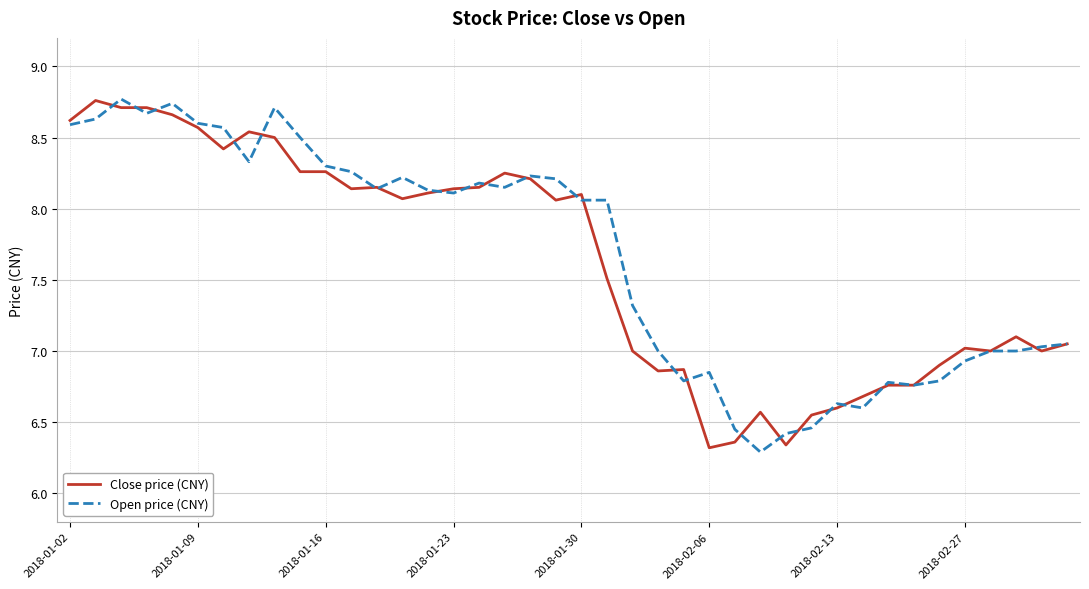

How many times do Open price (CNY) and Close price (CNY) cross each other?

22